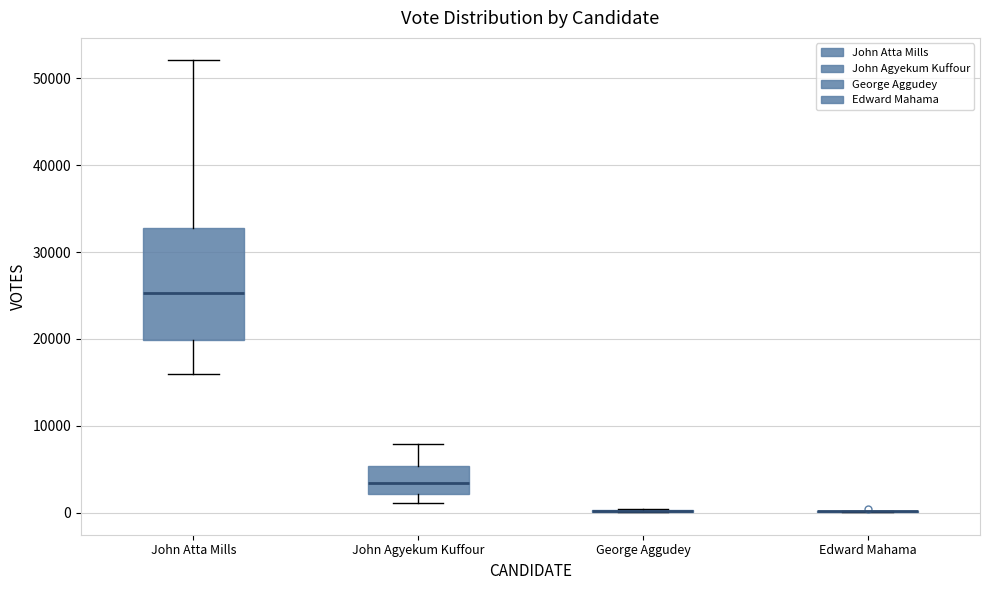

Where is the lower edge of the box for John Atta Mills on the y-axis? The values are not printed on the chart, so give them approximately, as read against the axis.

20000